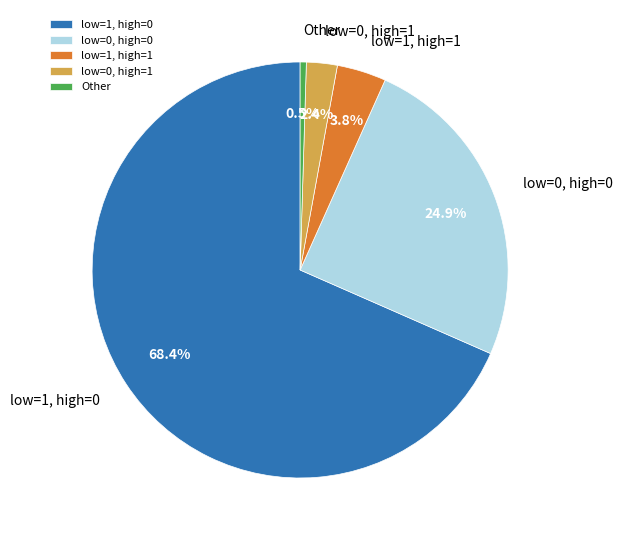

What is the smallest slice in the pie chart?

Other